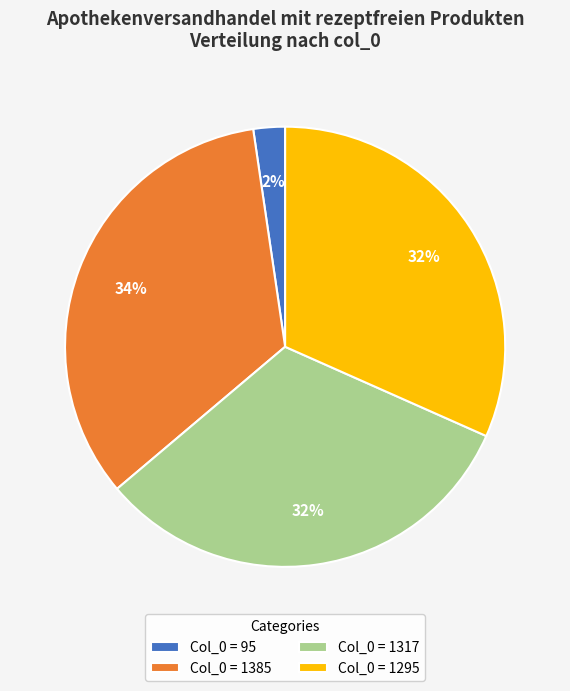

True or false: Col_0 = 95 accounts for 2% of the total.

True